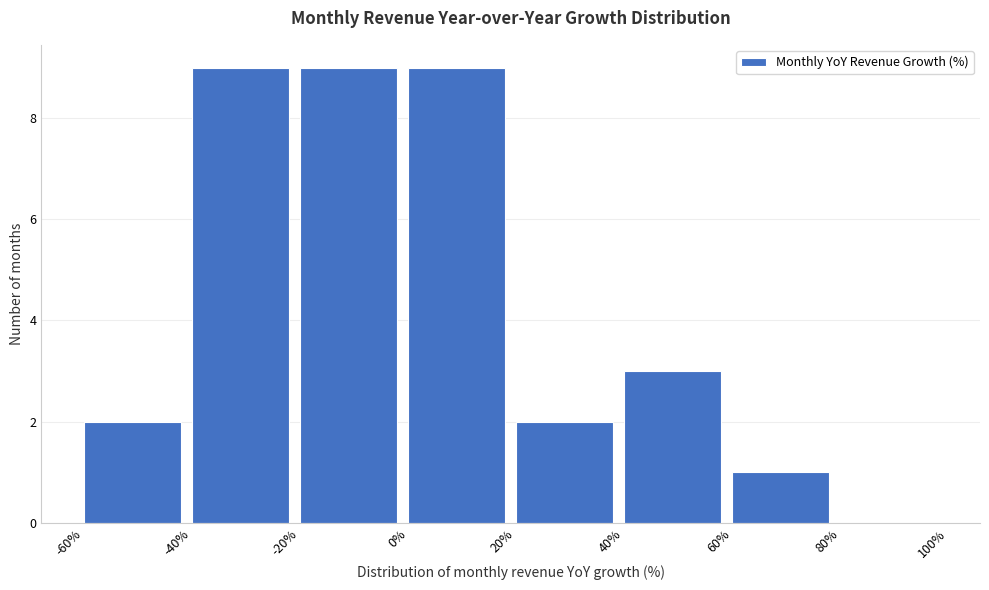

How tall is the bar that spans -20% to 0% on the x-axis? The values are not printed on the chart, so give them approximately, as read against the axis.

9